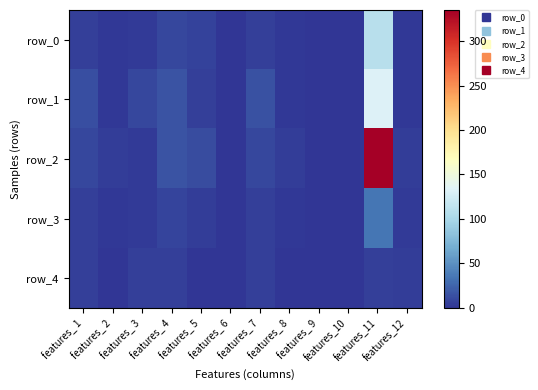

List the labels in order of row_2 value, smallest first.

features_ 9, features_ 6, features_10, features_ 3, features_ 2, features_ 8, features_12, features_ 1, features_ 7, features_ 5, features_ 4, features_11